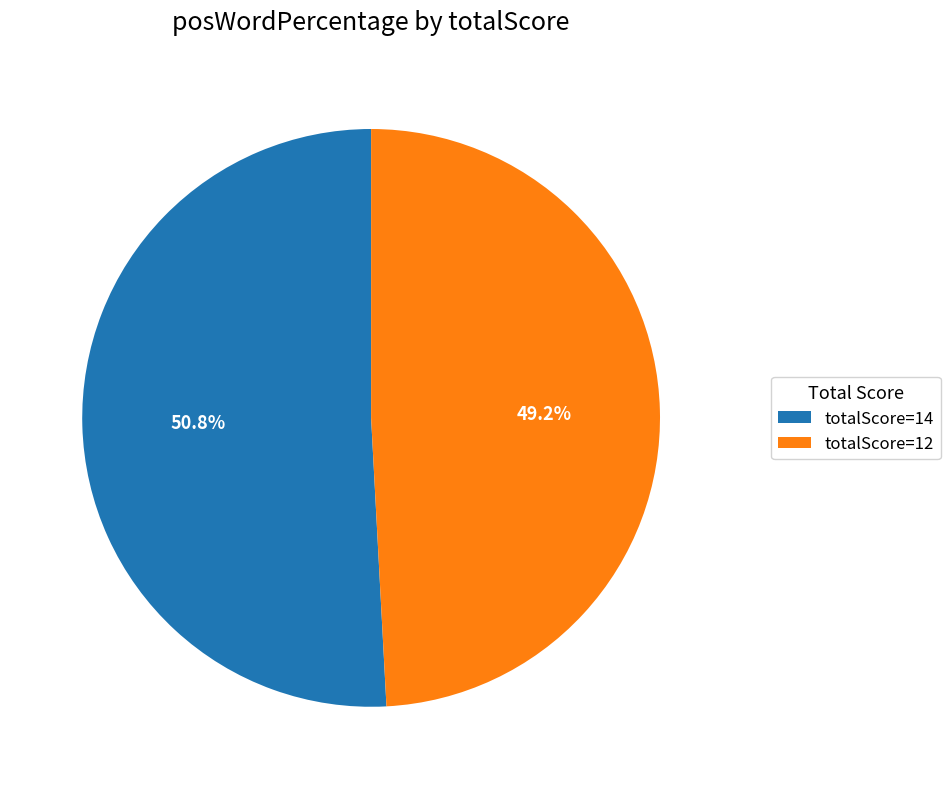

Rank the categories by value from lowest to highest.

totalScore=12, totalScore=14